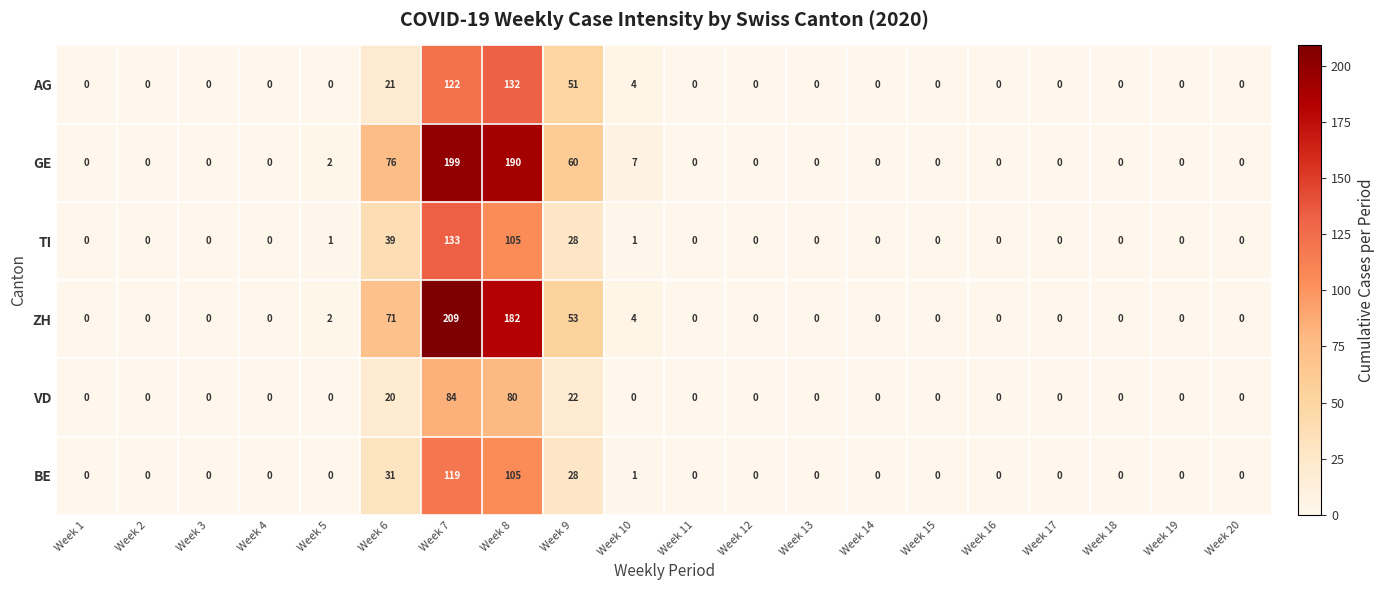

True or false: ZH has a value of 131 at Week 12.

False